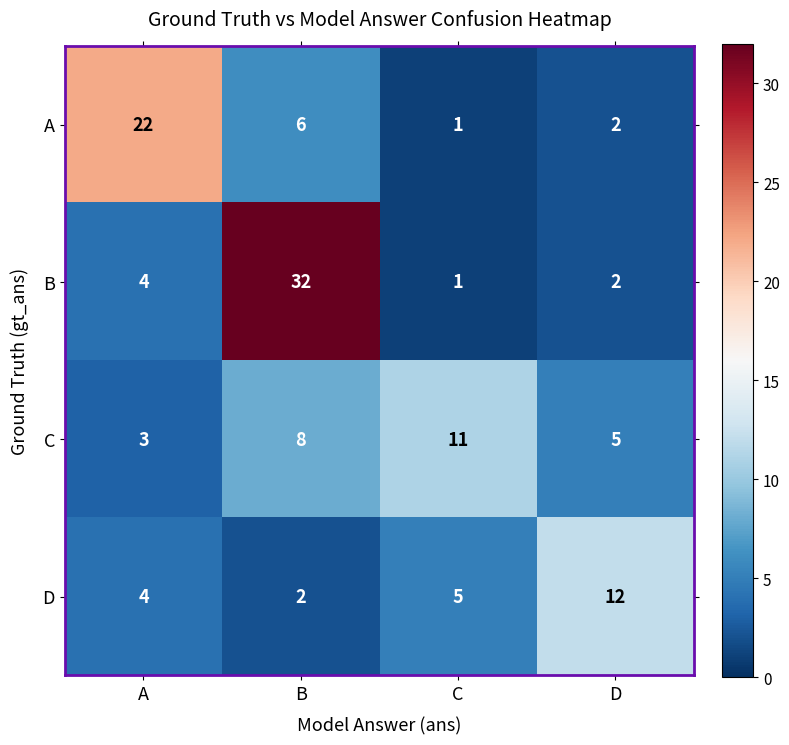

Count the number of data series in this chart.

4